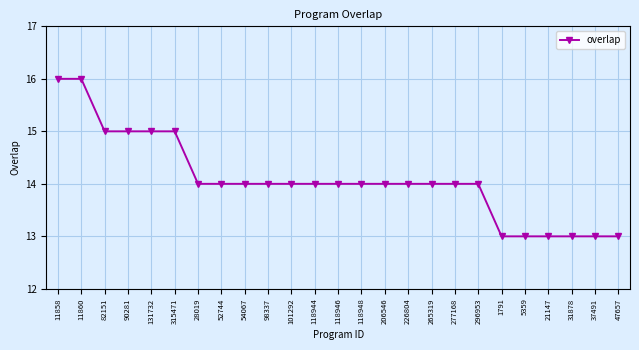

What is the sum of all values?

352